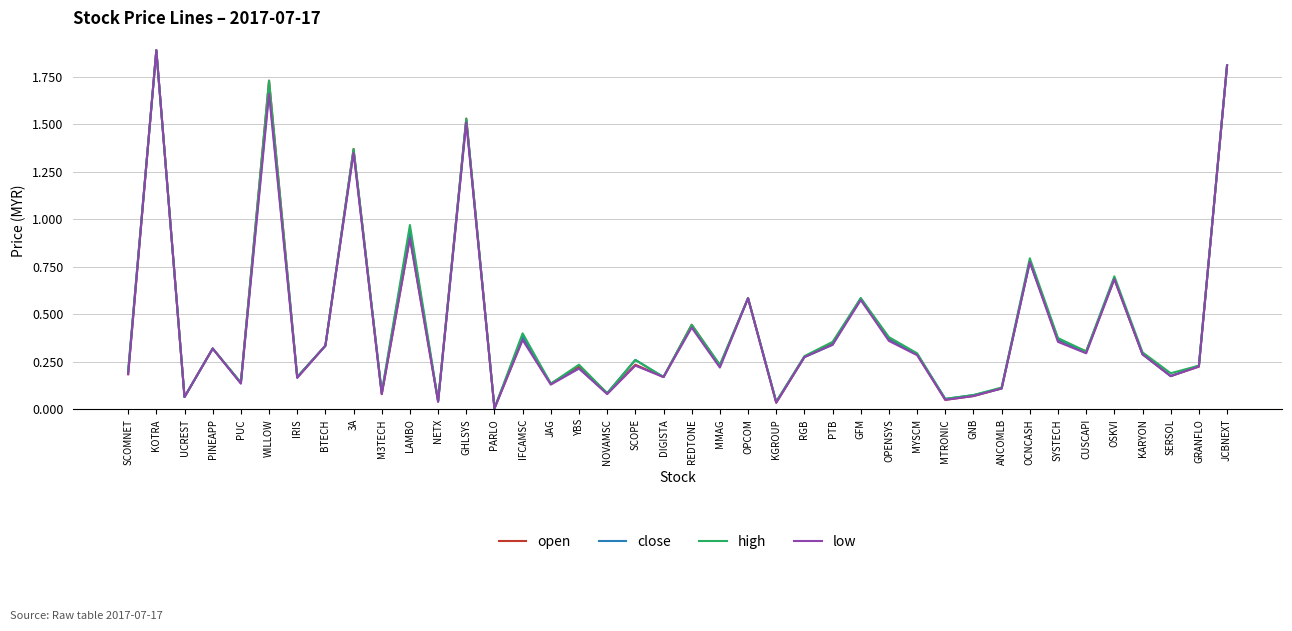

At which label is high closest to 0?

PARLO